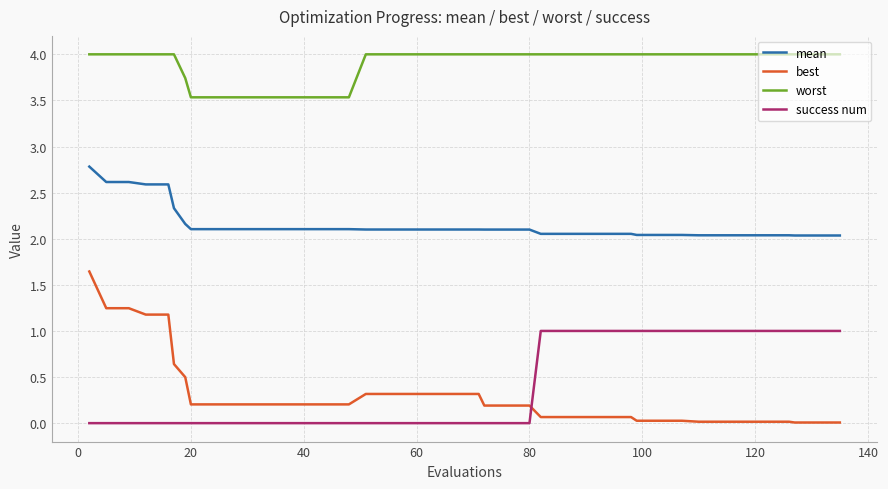

What is the greatest value displayed?

4.0